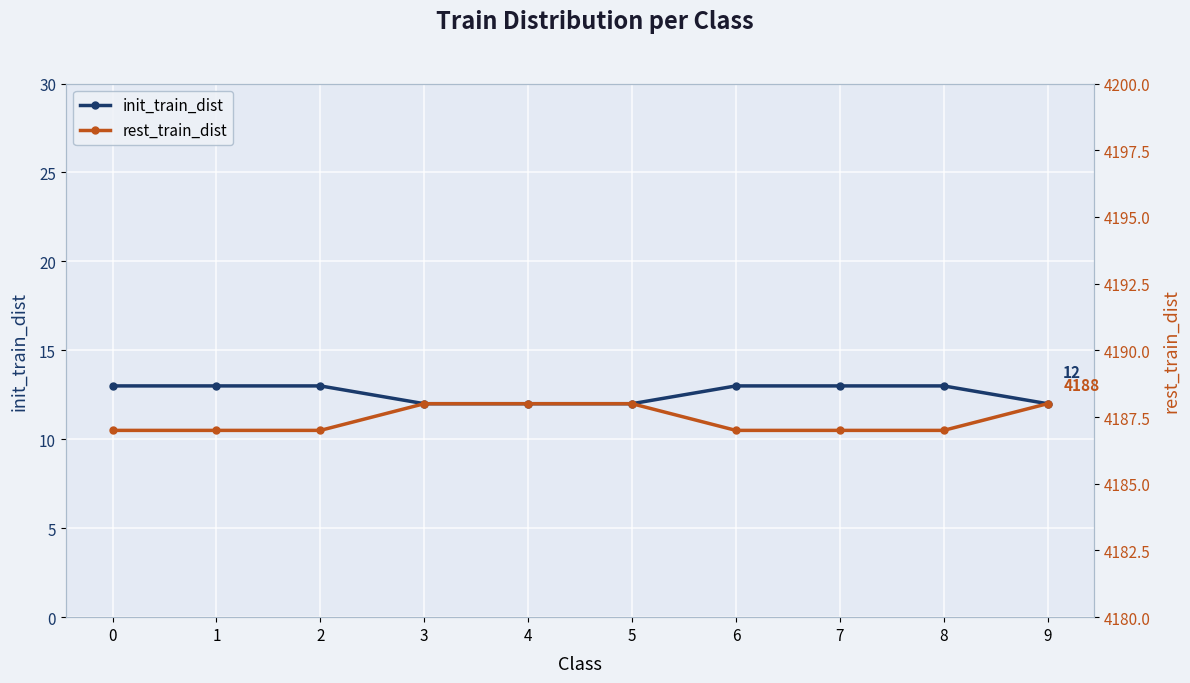

Between 6 and 8, which series saw the biggest shift?

init_train_dist